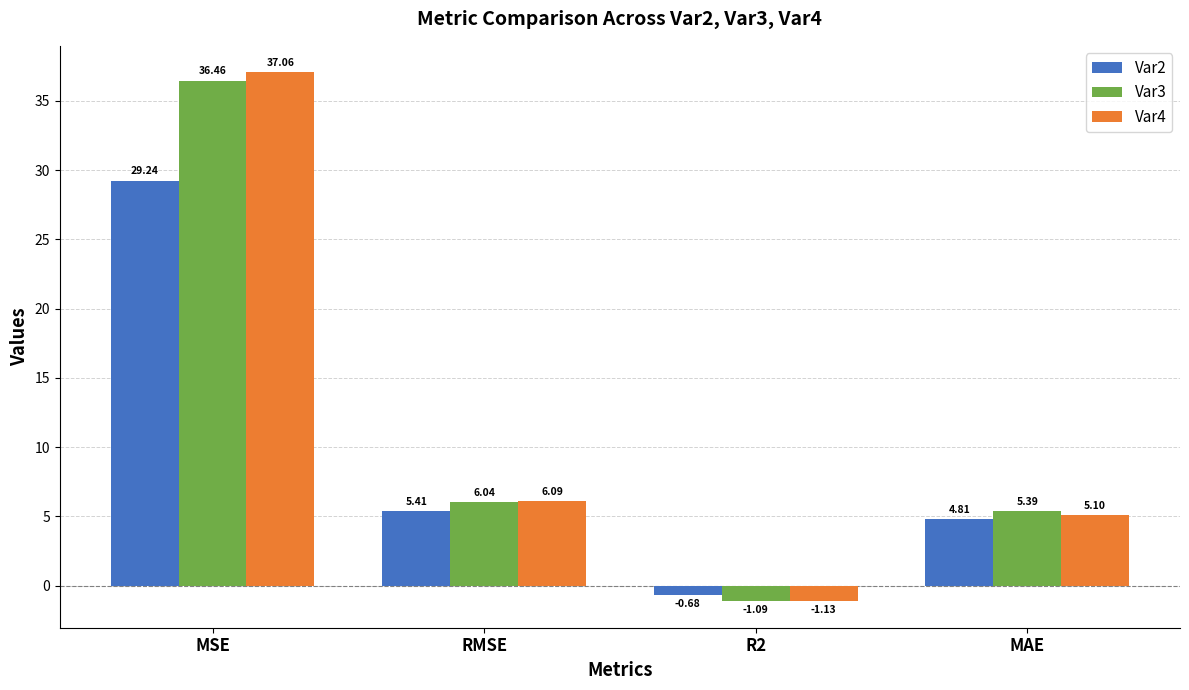

Between MSE and MAE, which series saw the biggest shift?

Var4